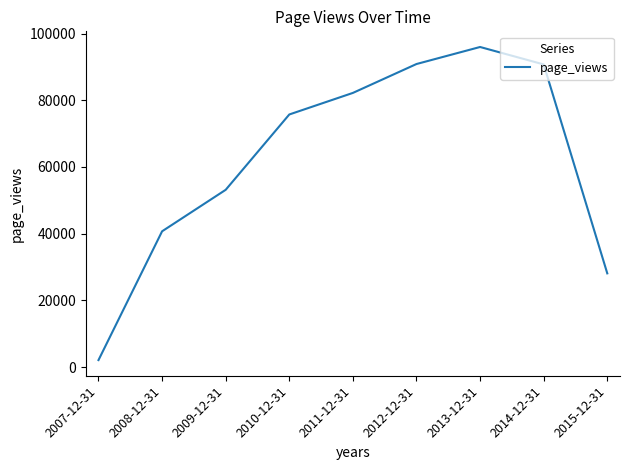

Is it true that the value at 2009-12-31 is 91216?

False